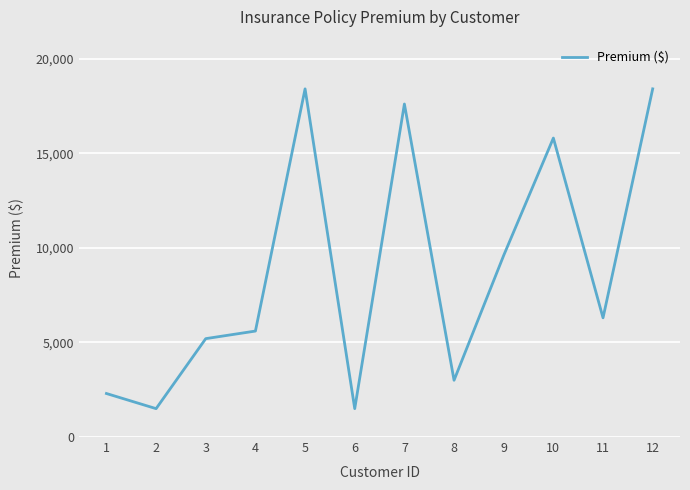

Read the value at 1.

2300